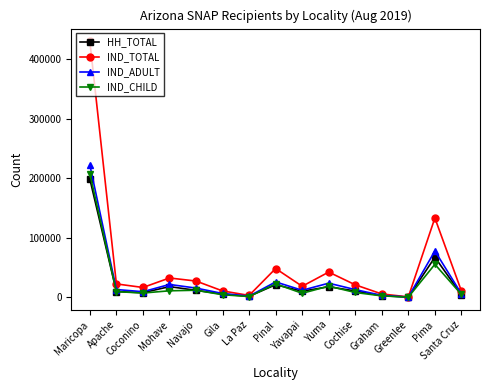

What is the label of the 9th point from the left?

Yavapai